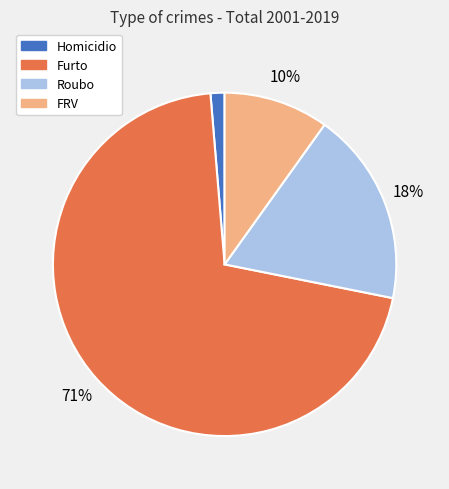

To the nearest percent, what is the average slice percentage?

25%